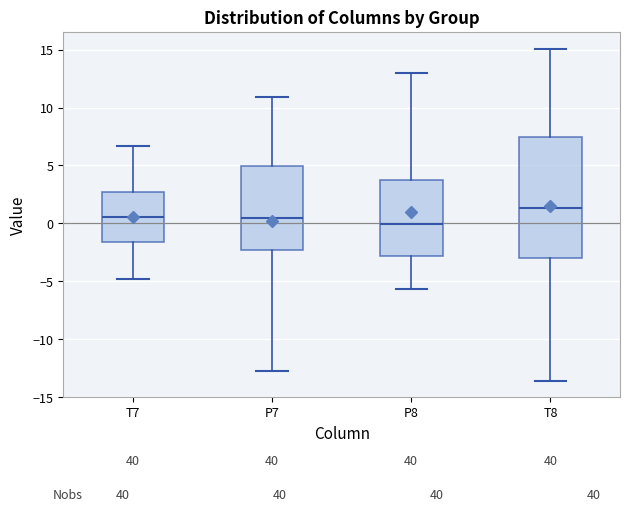

Reading left to right, read every box against the y-axis: the position of its median line, the range the box covers, and the ends of its whiskers. The values are not printed on the chart, so give them approximately, as read against the axis.

T7: median 0.5, box -1.5 to 2.5, whiskers -5.0 to 6.5
P7: median 0.5, box -2.5 to 5.0, whiskers -12.5 to 11.0
P8: median 0.0, box -3.0 to 4.0, whiskers -5.5 to 13.0
T8: median 1.5, box -3.0 to 7.5, whiskers -13.5 to 15.0